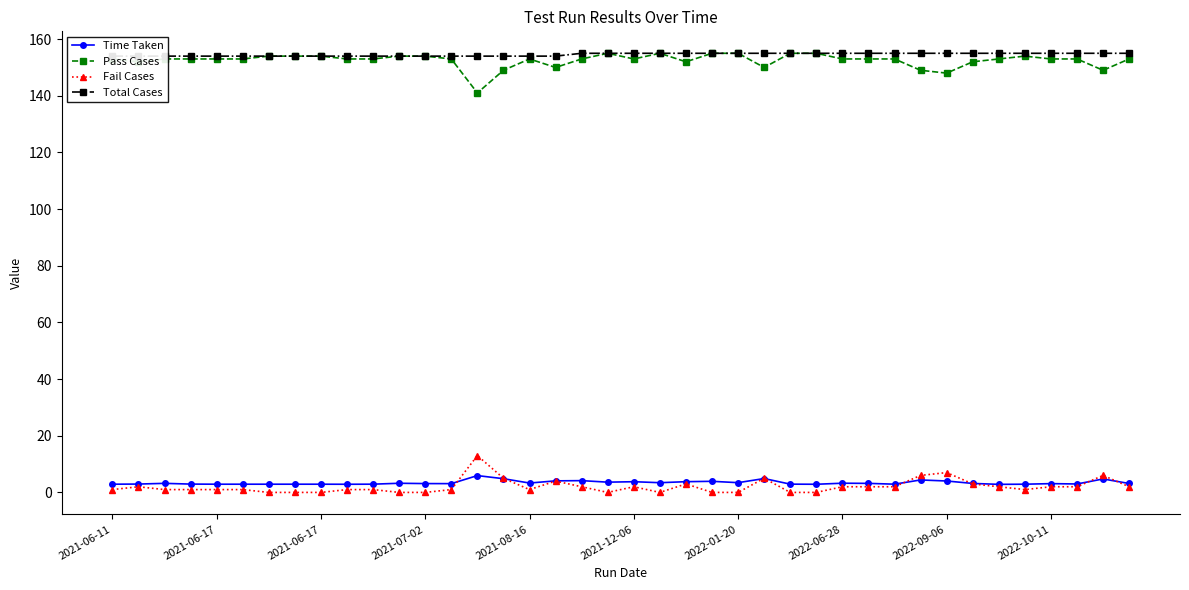

How many positive values does the Fail Cases series have?

29